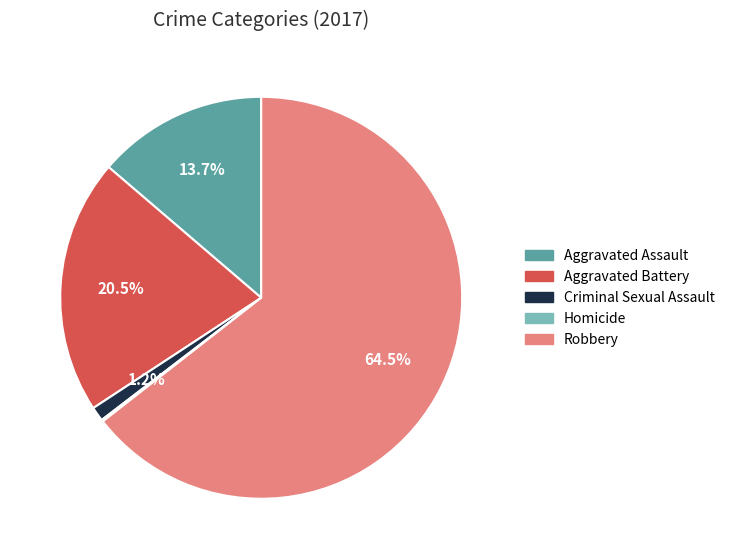

What portion of the pie excludes Criminal Sexual Assault?

98.8%